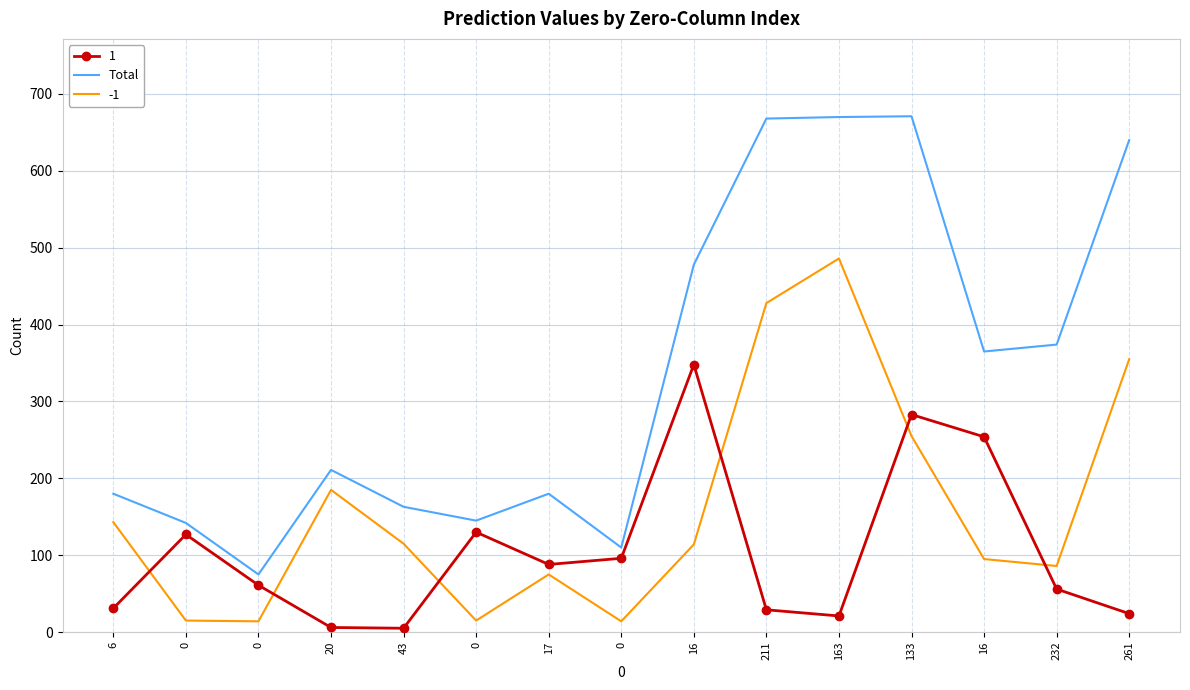

What is the minimum value shown in the chart?

5